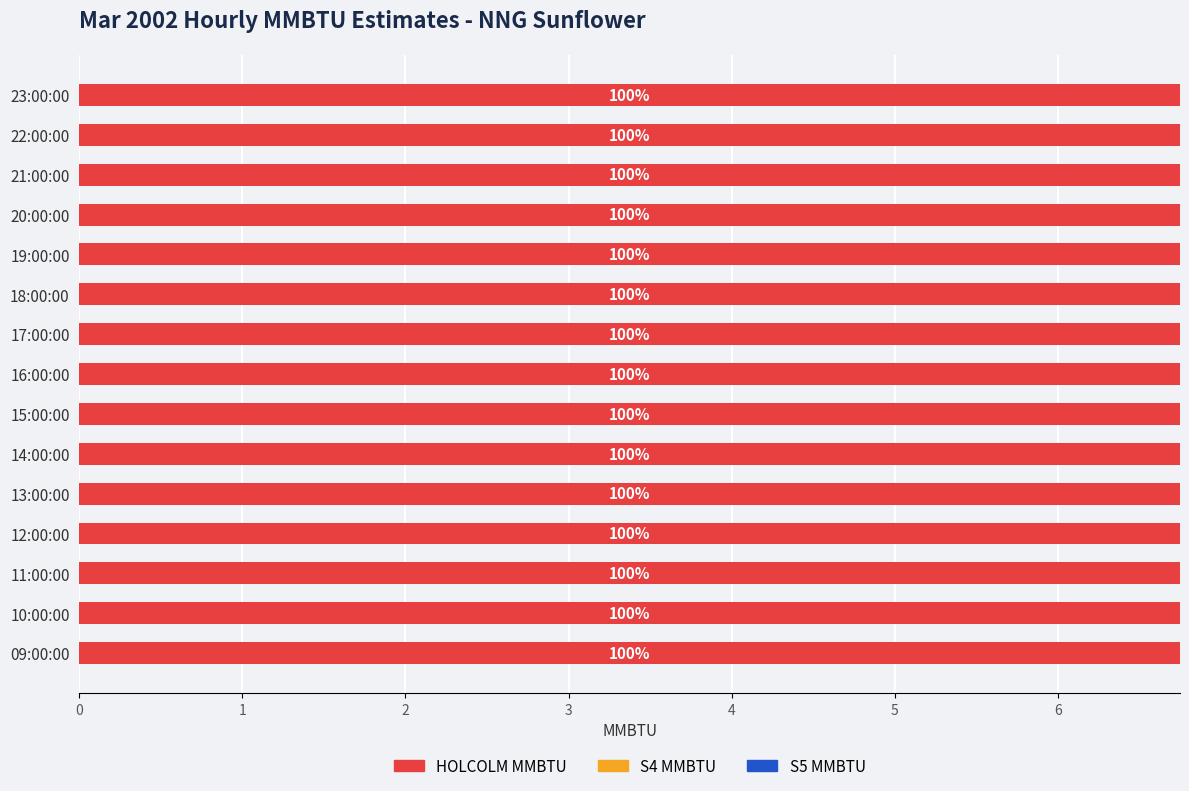

Is the value of S4 MMBTU at 12:00:00 greater than the value of HOLCOLM MMBTU at 22:00:00?

No